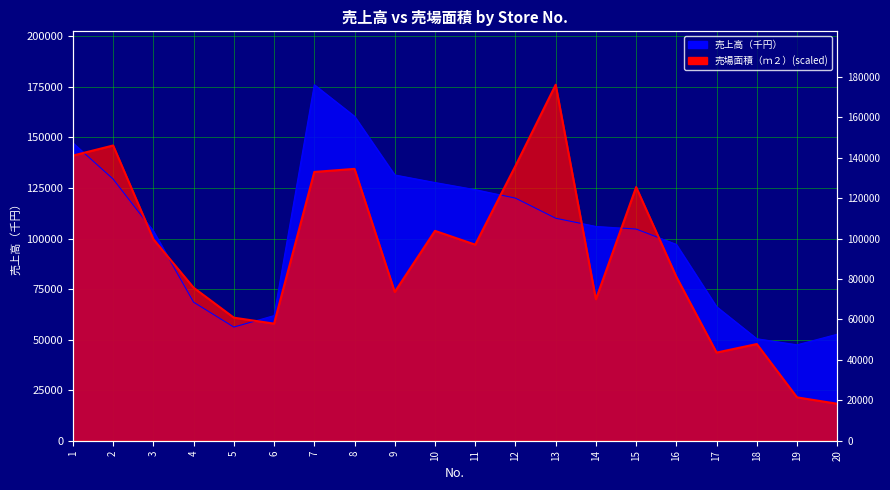

Where do 売場面積（ｍ２） and 売上高（千円） first cross each other?

1 and 2